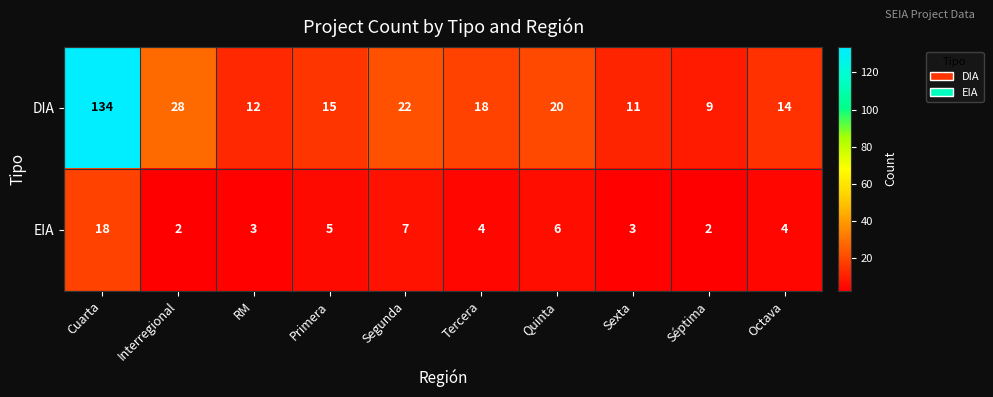

Which series has the largest range (max minus min)?

DIA